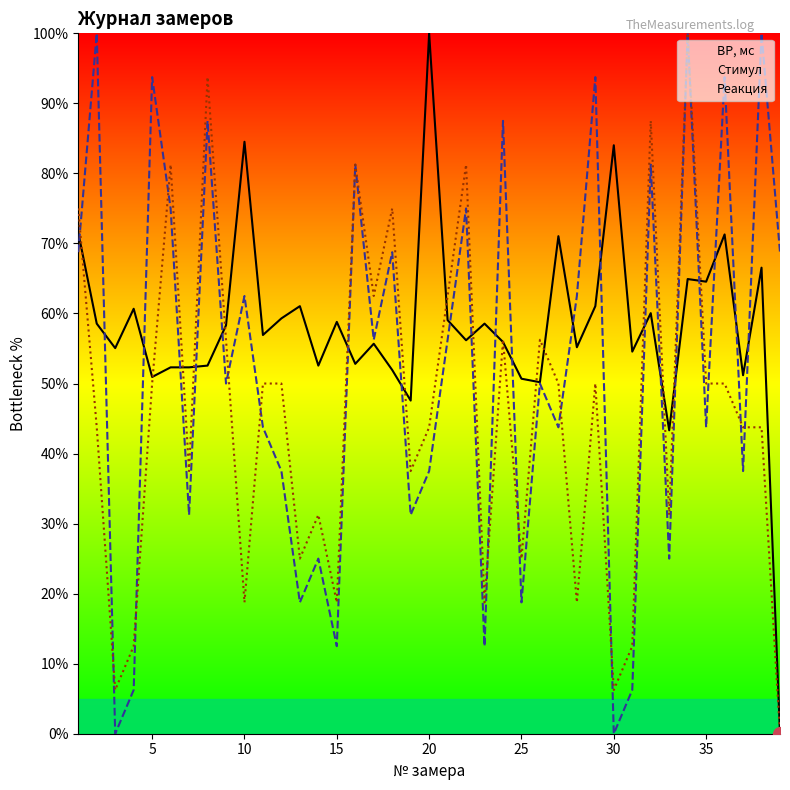

How many values in ВР, мс are above zero?

38